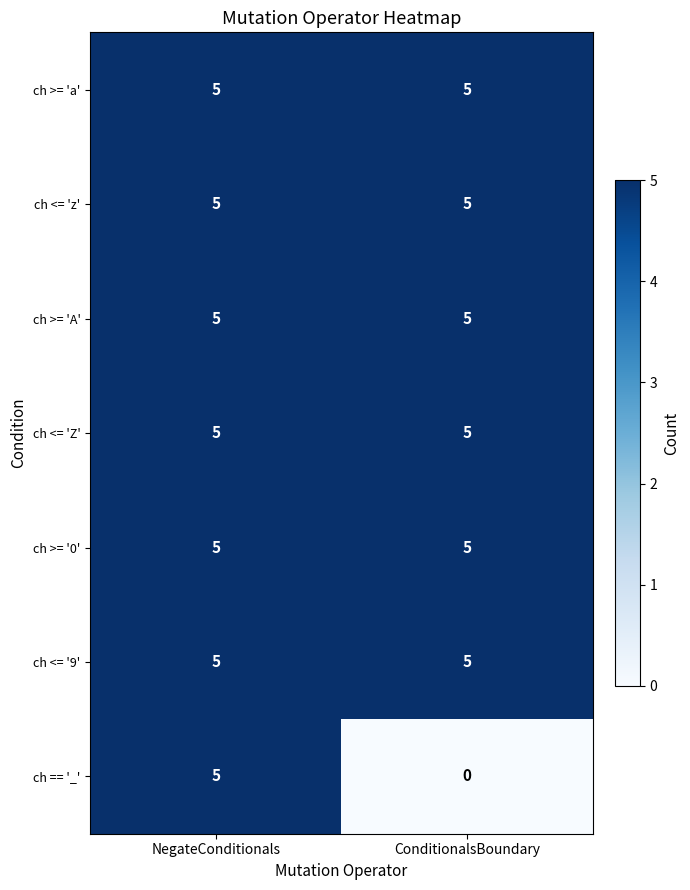

The value of ch <= '9' at ConditionalsBoundary is 5. True or false?

True